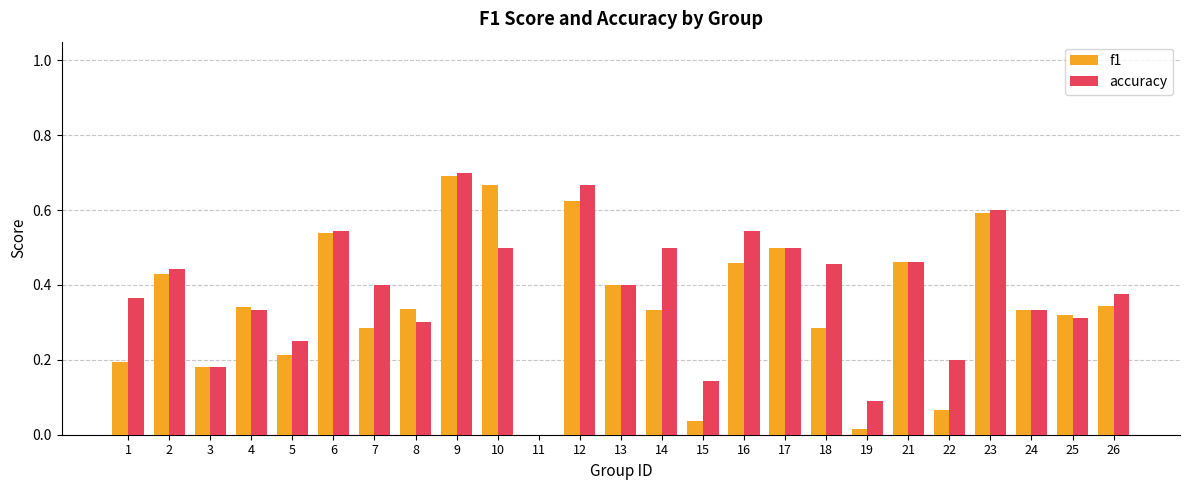

At which category is the sum across all series the highest?

9